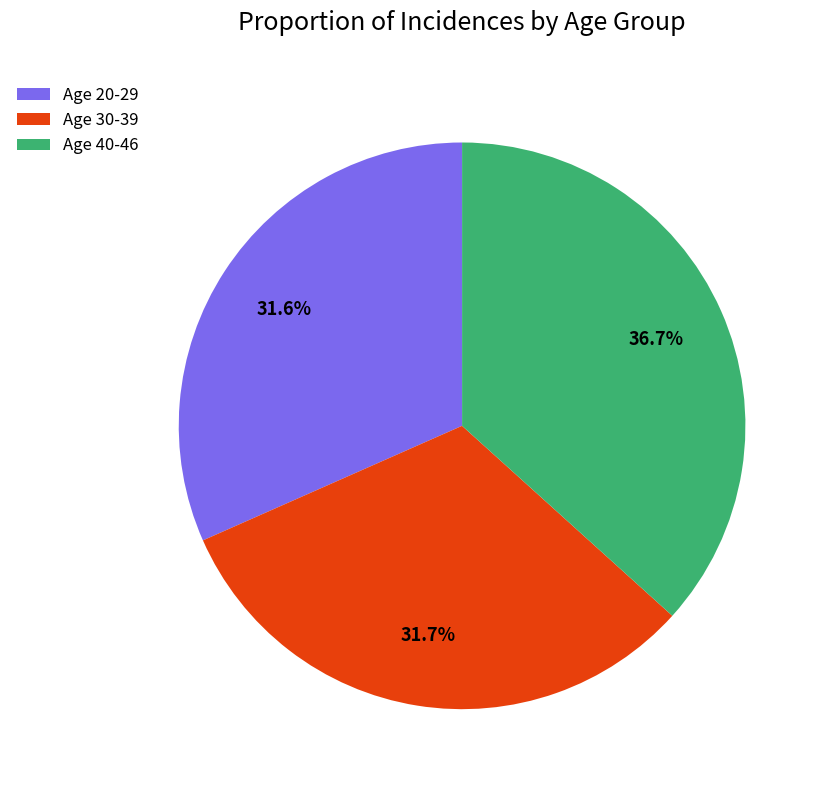

Which has a higher value, Age 20-29 or Age 40-46?

Age 40-46